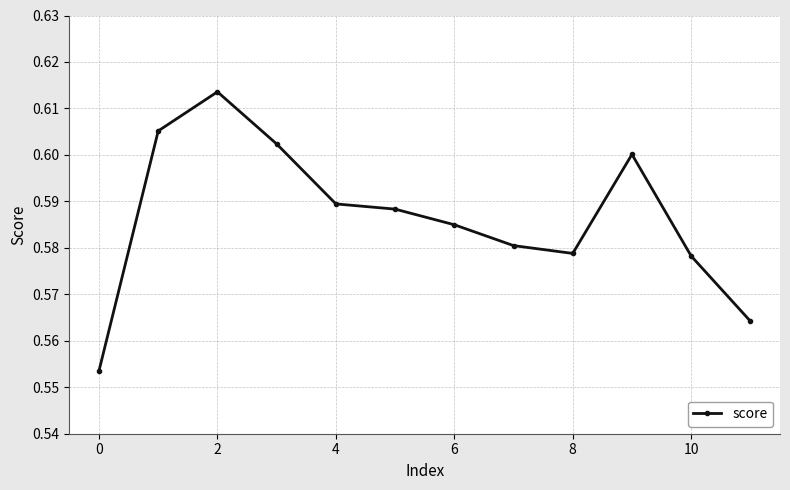

True or false: the data has more than 0 interior local peaks.

True